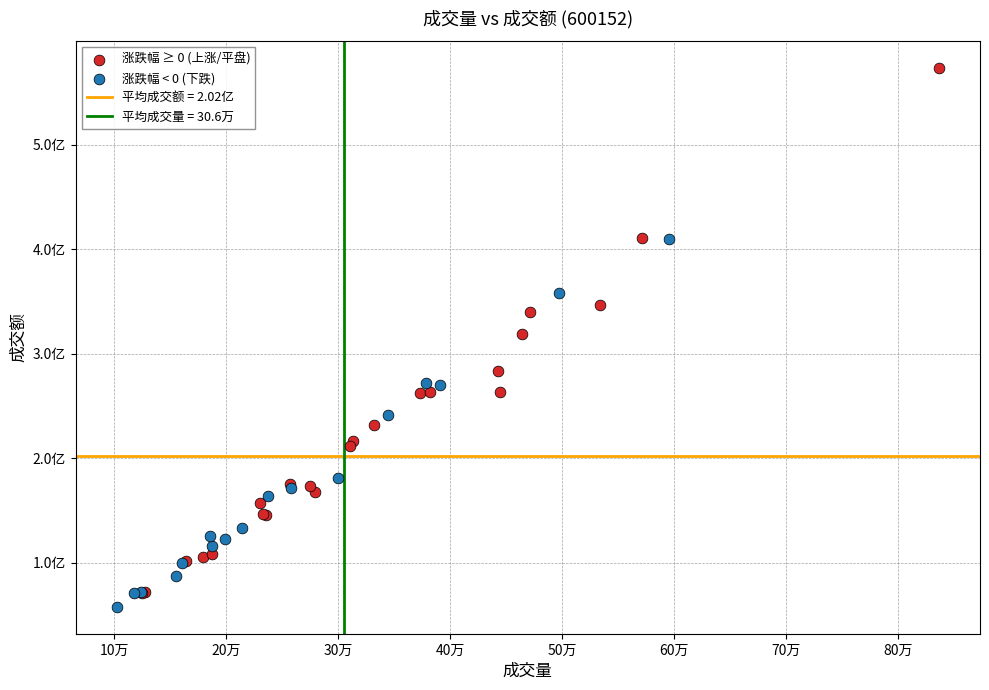

Which series reaches the minimum Y coordinate?

涨跌幅 < 0 (下跌)